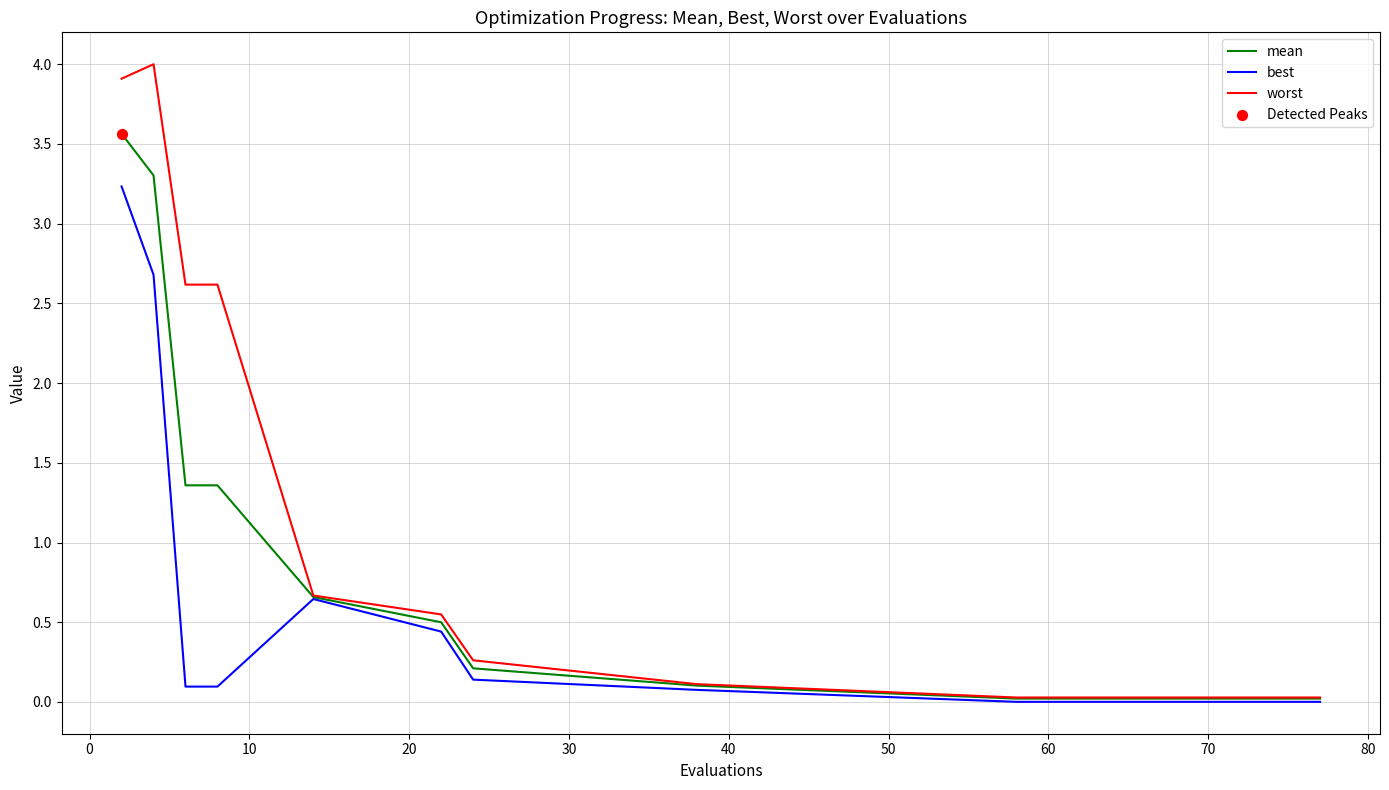

At how many categories does at least one series exceed 2?

4